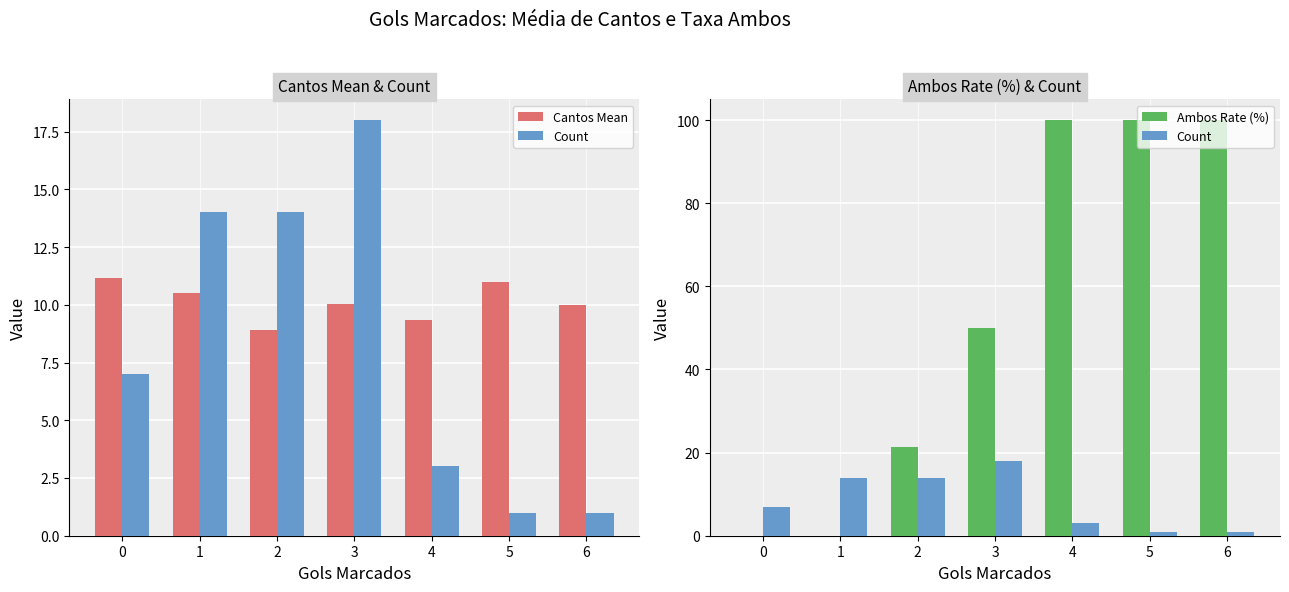

Are the bars horizontal?

No